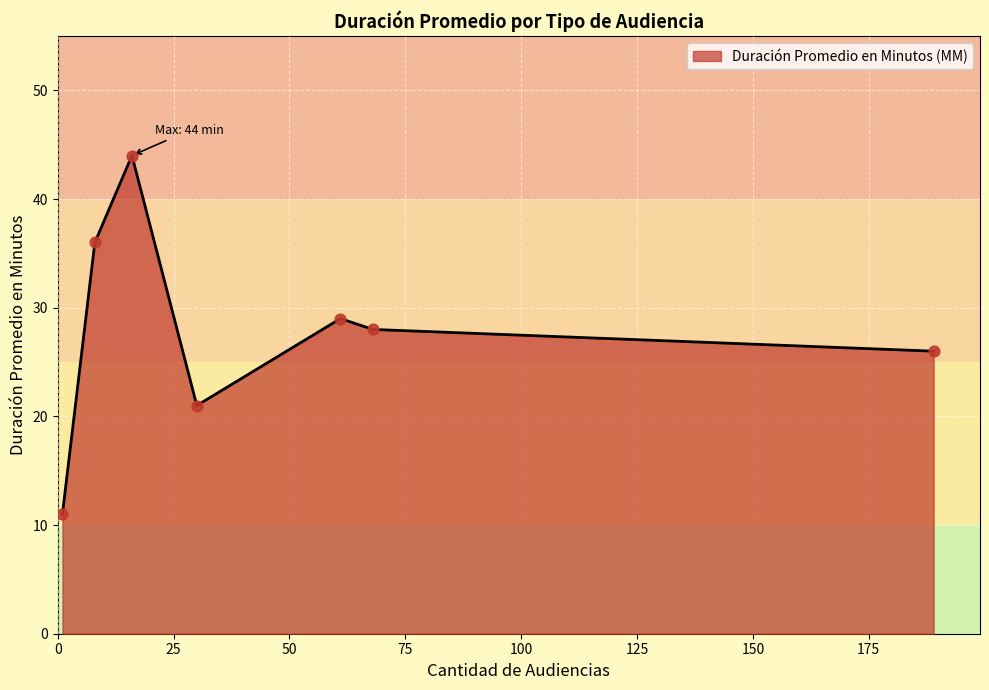

What is the smallest value displayed?

11